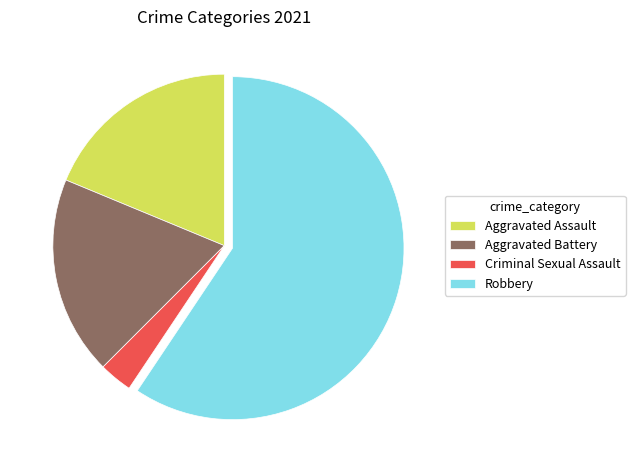

Do Aggravated Battery and Robbery together represent more than half of the pie?

Yes